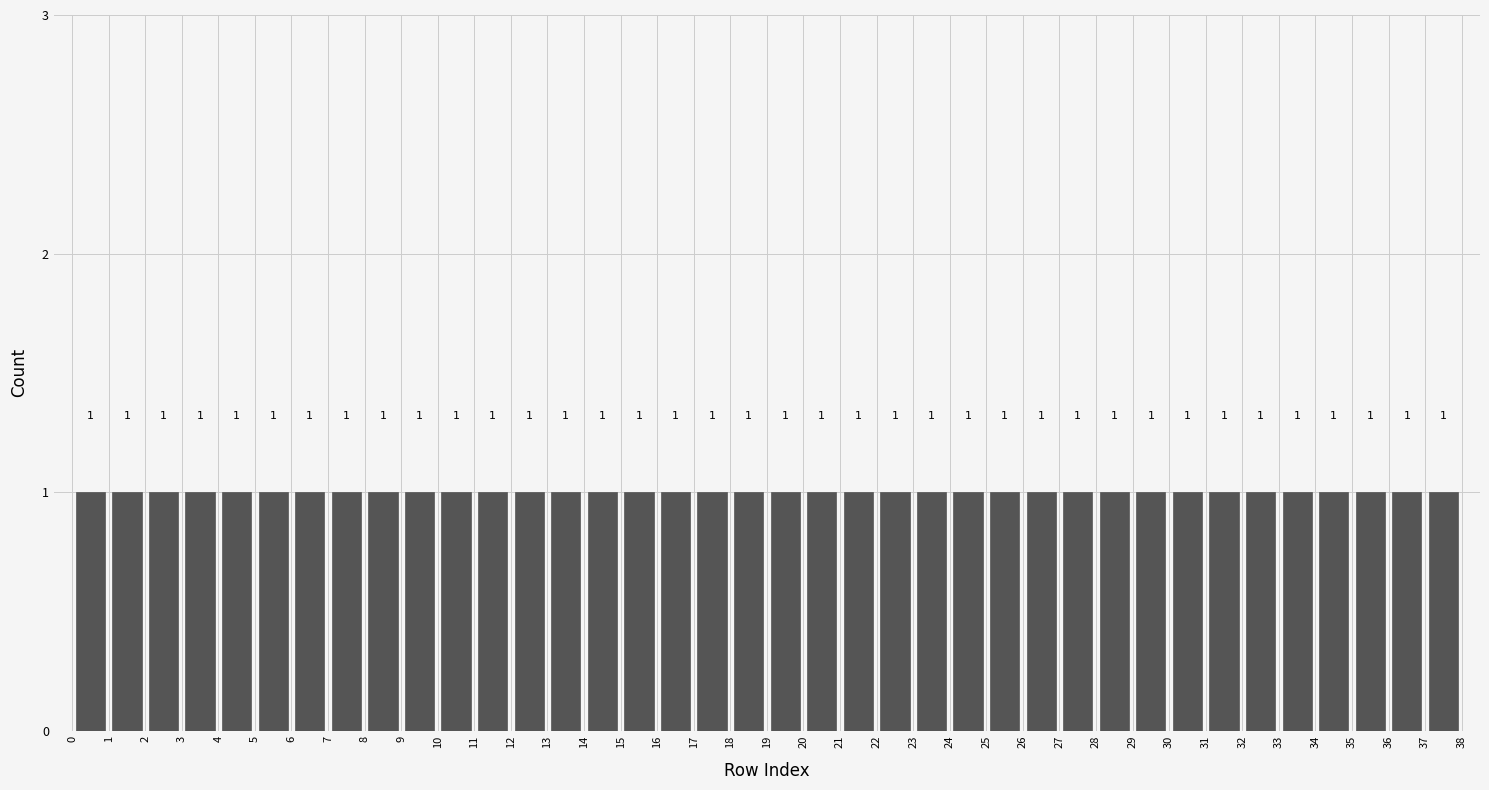

Reading left to right, transcribe this chart: for each bar, give the range it covers on the x-axis and its height.

0 to 1: 1
1 to 2: 1
2 to 3: 1
3 to 4: 1
4 to 5: 1
5 to 6: 1
6 to 7: 1
7 to 8: 1
8 to 9: 1
9 to 10: 1
10 to 11: 1
11 to 12: 1
12 to 13: 1
13 to 14: 1
14 to 15: 1
15 to 16: 1
16 to 17: 1
17 to 18: 1
18 to 19: 1
19 to 20: 1
20 to 21: 1
21 to 22: 1
22 to 23: 1
23 to 24: 1
24 to 25: 1
25 to 26: 1
26 to 27: 1
27 to 28: 1
28 to 29: 1
29 to 30: 1
30 to 31: 1
31 to 32: 1
32 to 33: 1
33 to 34: 1
34 to 35: 1
35 to 36: 1
36 to 37: 1
37 to 38: 1